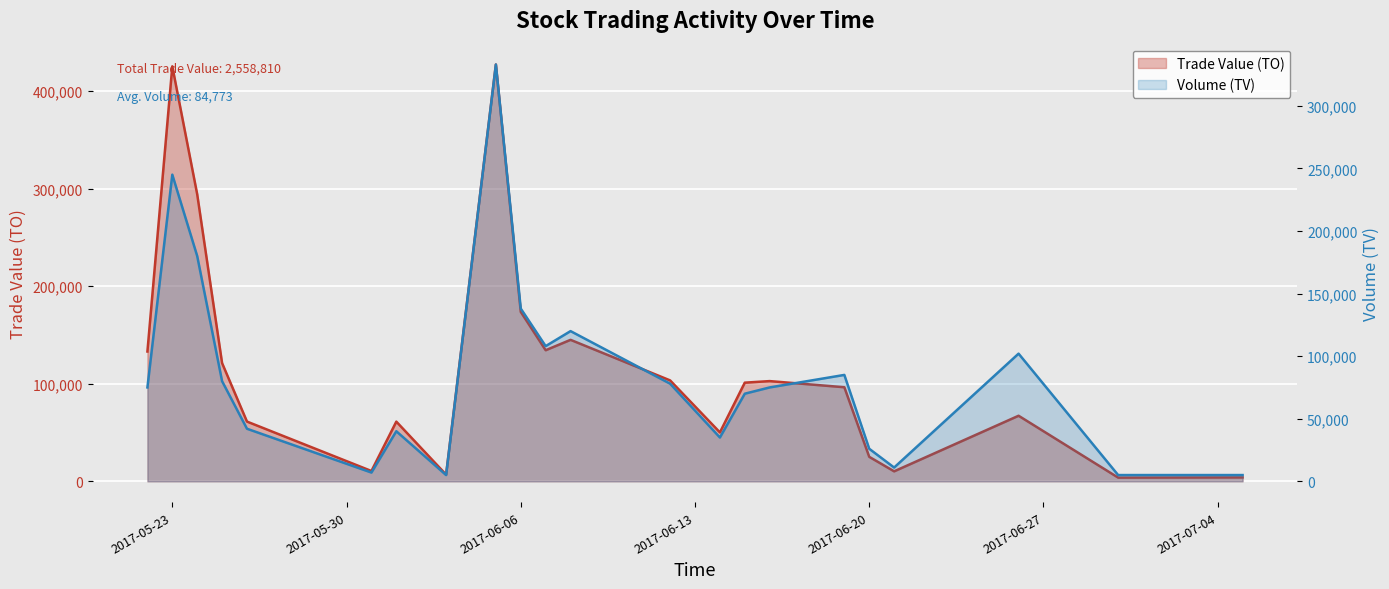

At which category is the sum across all series the highest?

2017-06-05